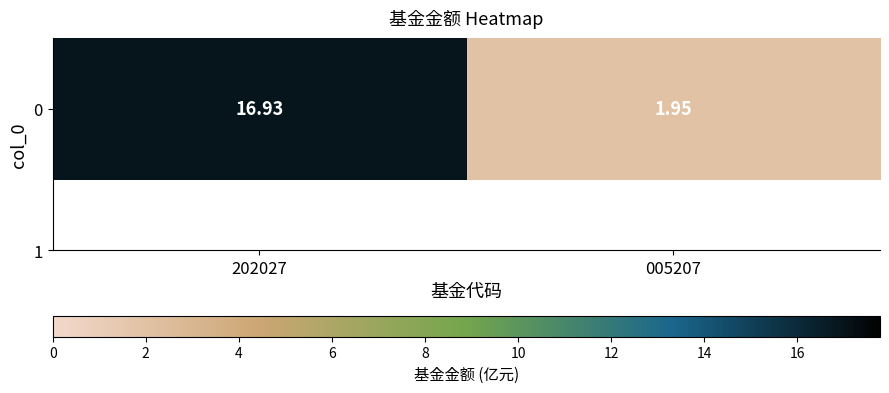

Reading left to right, what are all the values shown in this chart?

202027=16.9	005207=1.9